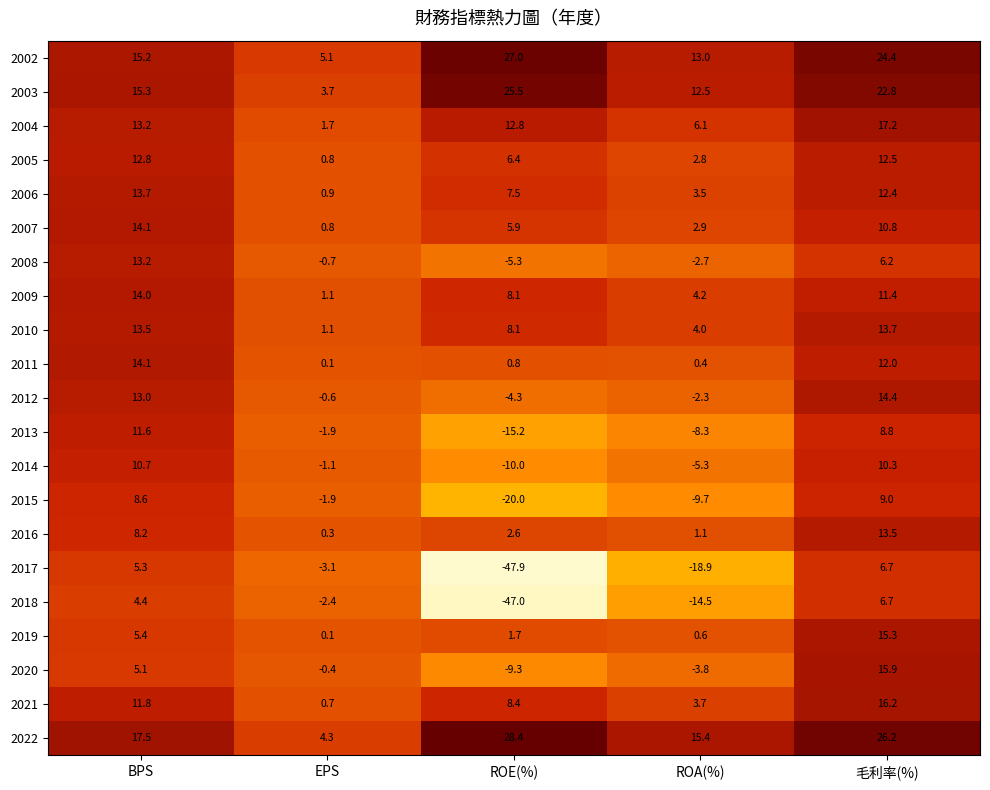

The value of 2017 at ROA(%) is -8.9. True or false?

False